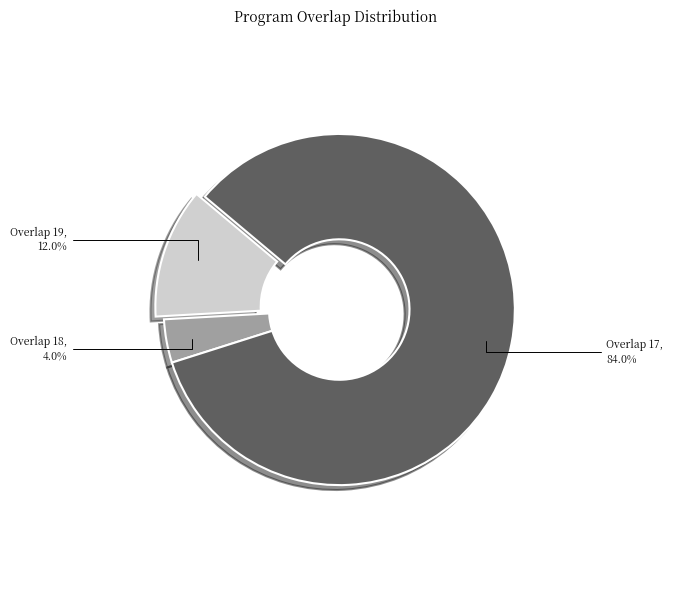

Does any single category account for the majority?

Yes